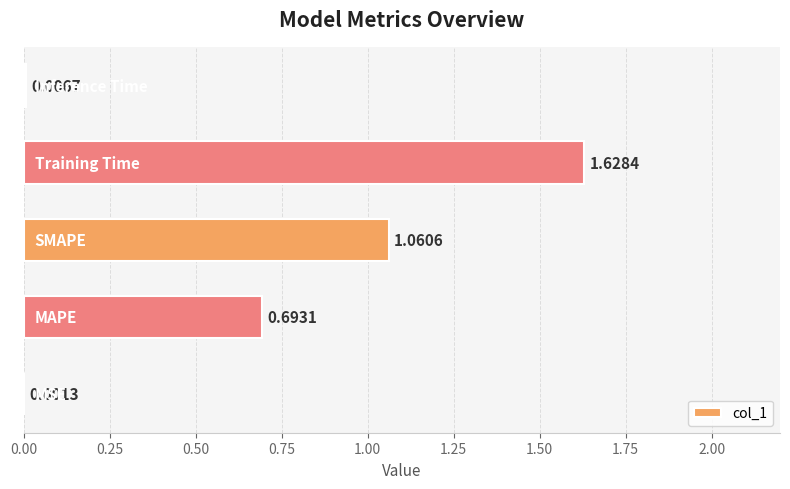

What is the sum of all values?

3.4